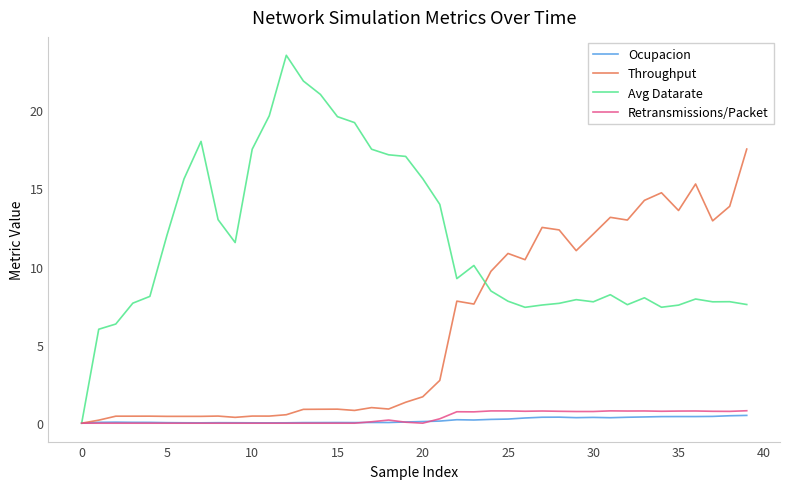

Does the chart display data point markers on the line(s)?

No